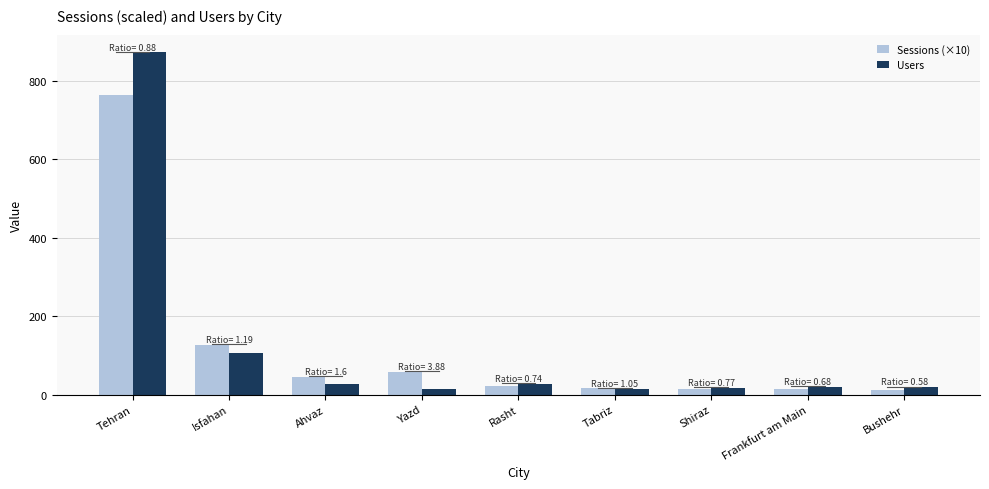

Count the number of data series in this chart.

2